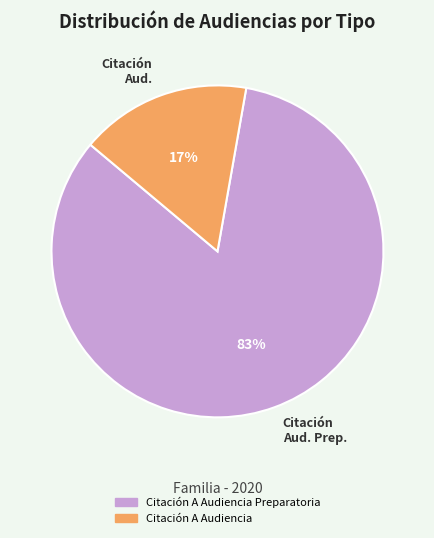

What is the majority slice?

Citación Aud. Prep.